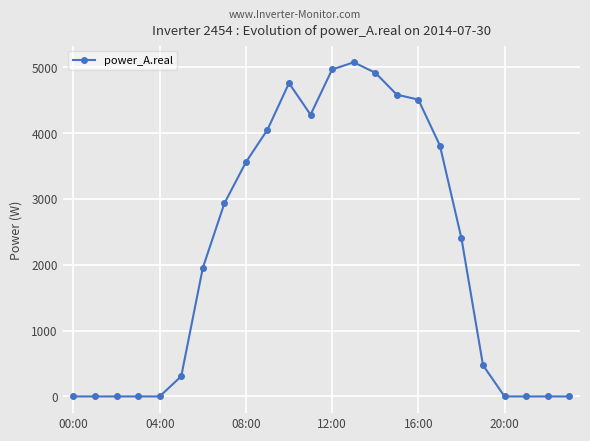

What is the difference between the second highest and second lowest values?

4966.7